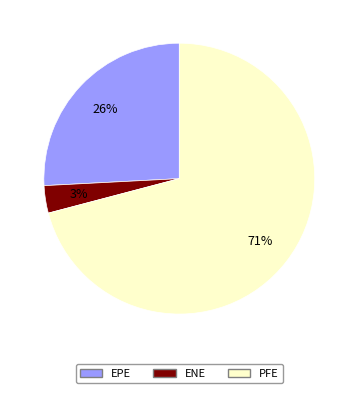

Is there a majority slice in this chart?

Yes